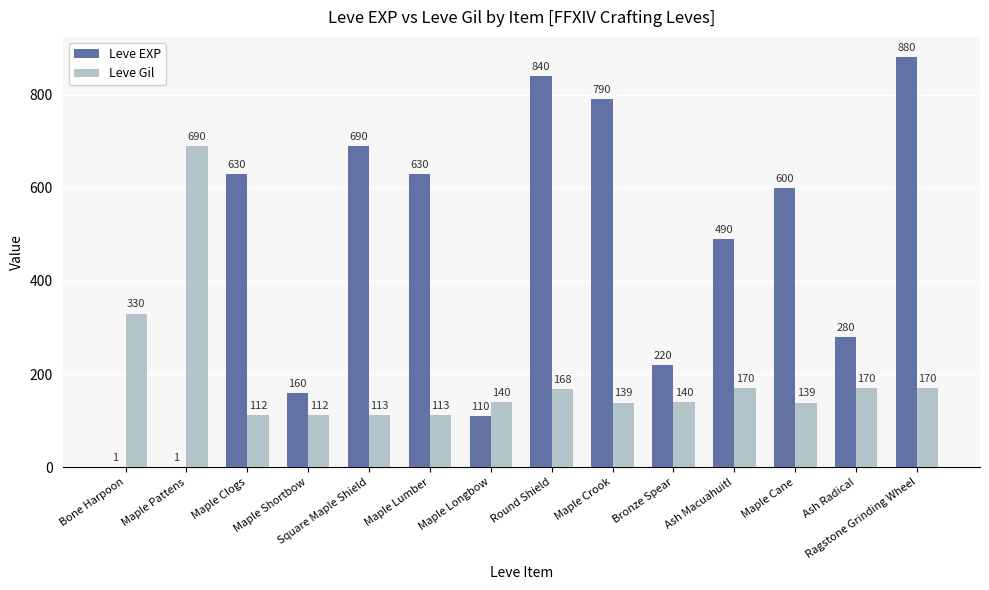

Which category has the highest value across all series?

Ragstone Grinding Wheel